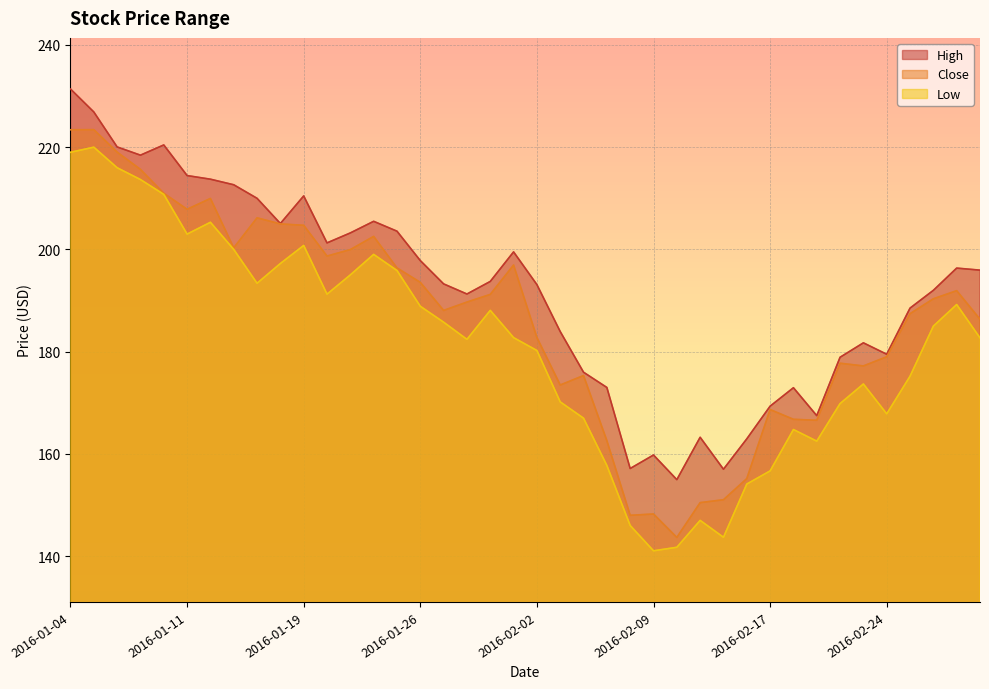

Reading left to right, extract all data points from this chart.

High: 231.4	226.9	220.1	218.4	220.4	214.4	213.7	212.7	210.0	205.1	210.5	201.3	203.2	205.5	203.6	197.8	193.3	191.3	193.7	199.5	193.1	183.9	176.0	173.0	157.2	159.8	155.0	163.3	157.0	162.9	169.3	172.9	167.5	178.9	181.7	179.5	188.5	192.0	196.3	195.9
Close: 223.4	223.4	219.0	215.7	211.0	207.8	210.0	200.3	206.2	205.0	204.7	198.7	200.0	202.6	196.4	193.6	188.1	189.7	191.2	196.9	182.8	173.5	175.3	162.6	148.0	148.2	143.7	150.5	151.0	155.2	168.7	166.8	166.6	177.7	177.2	179.0	187.4	190.3	191.9	186.3
Low: 219.0	220.0	216.0	213.7	210.8	203.0	205.3	200.0	193.4	197.2	200.8	191.2	195.0	199.0	195.9	188.9	185.8	182.4	188.1	182.8	180.2	170.2	167.0	157.7	146.0	141.1	141.7	147.0	143.7	154.1	156.7	164.8	162.5	169.8	173.7	167.8	175.2	185.0	189.2	182.7